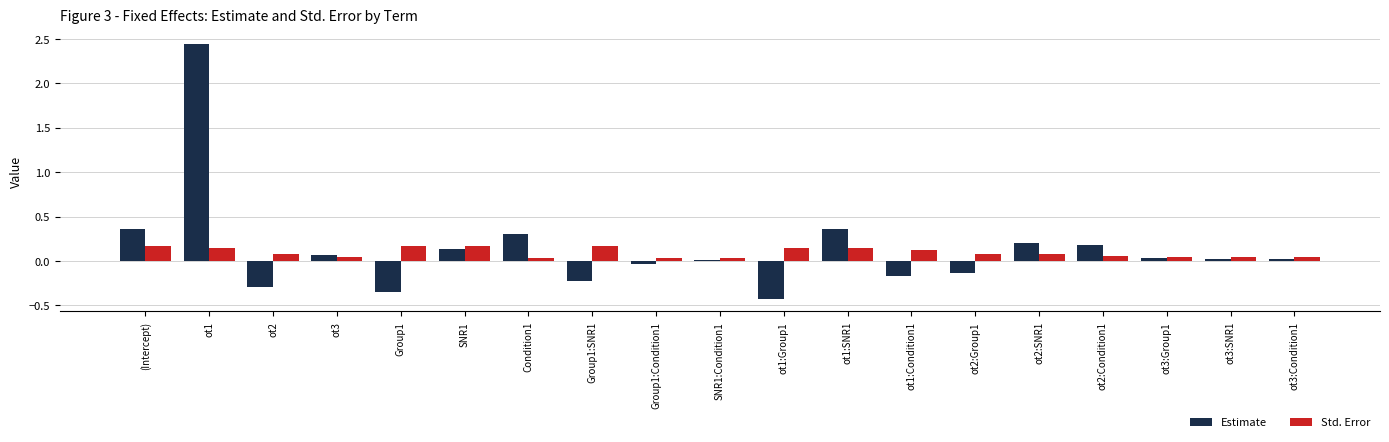

Which series has the widest spread of values?

Estimate